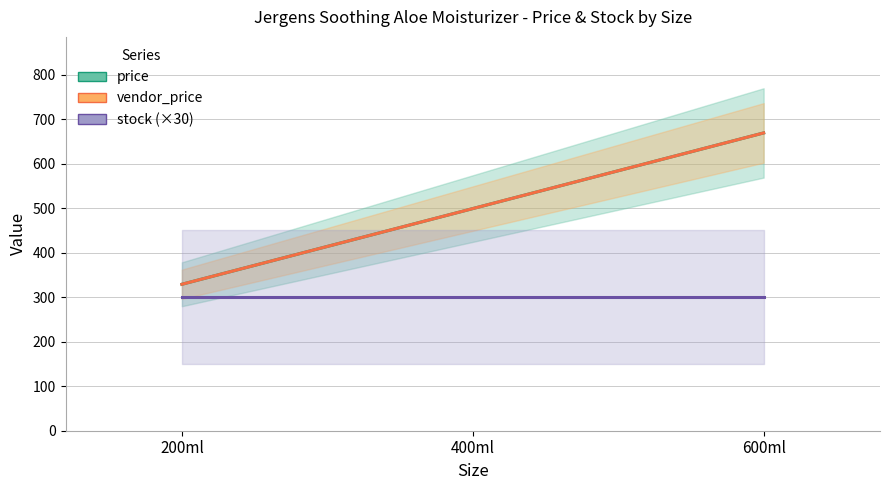

Is this an area chart (filled region under the line)?

No